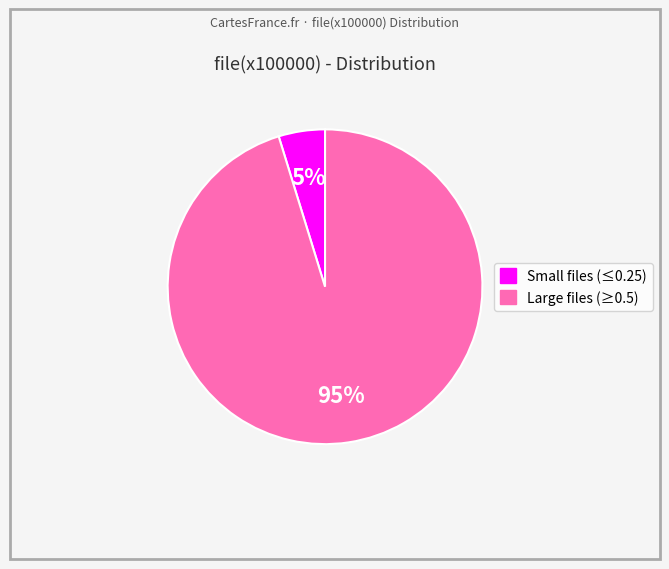

What is the smallest slice in the pie chart?

Small files (≤0.25)